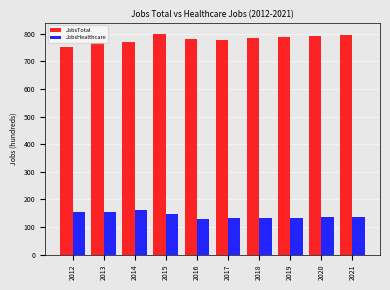

What is the spread (max minus min) of values at 2014?

610